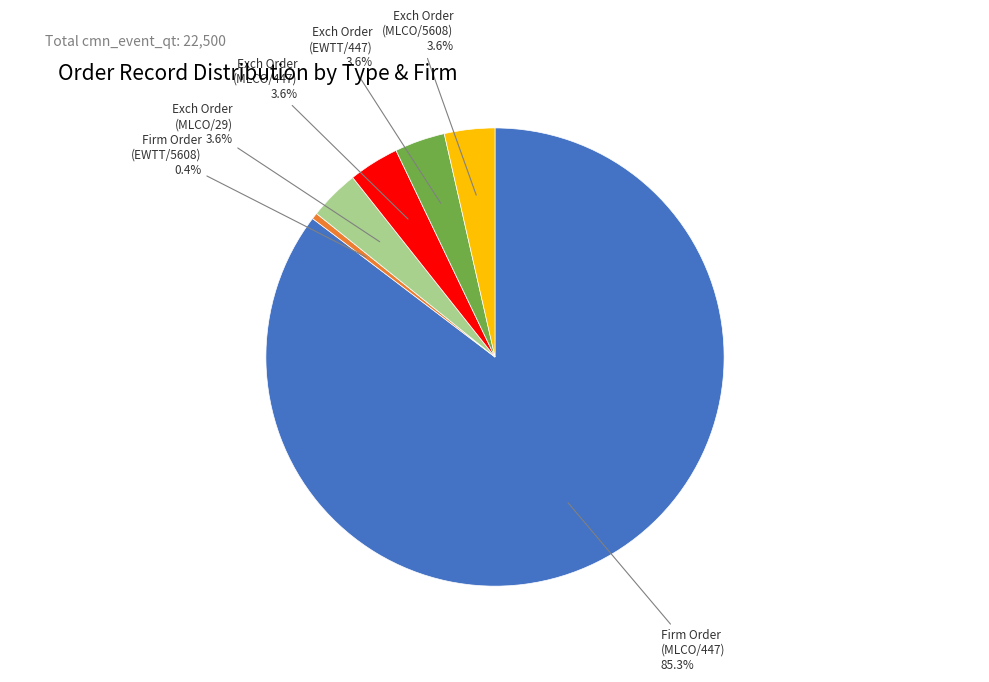

Which category has the biggest portion of the pie?

Firm Order (MLCO/447)